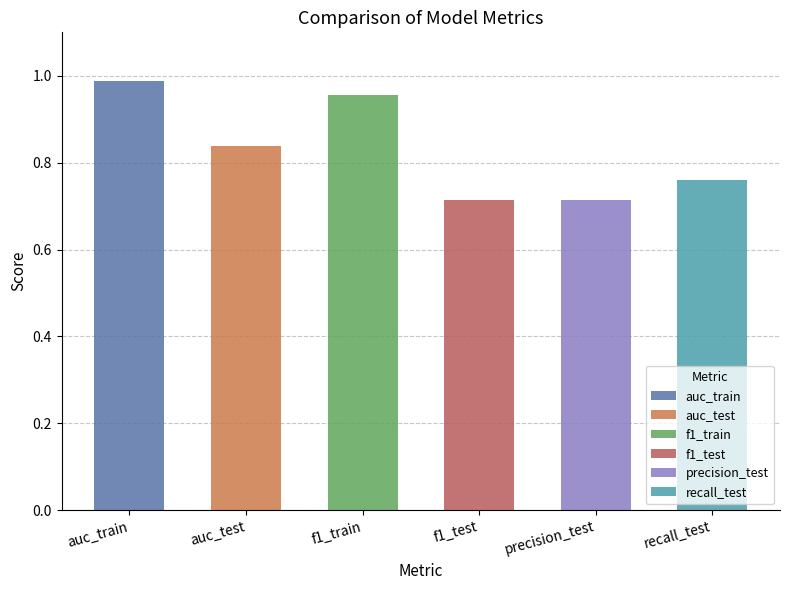

List the labels in order of value, largest first.

auc_train, f1_train, auc_test, recall_test, precision_test, f1_test